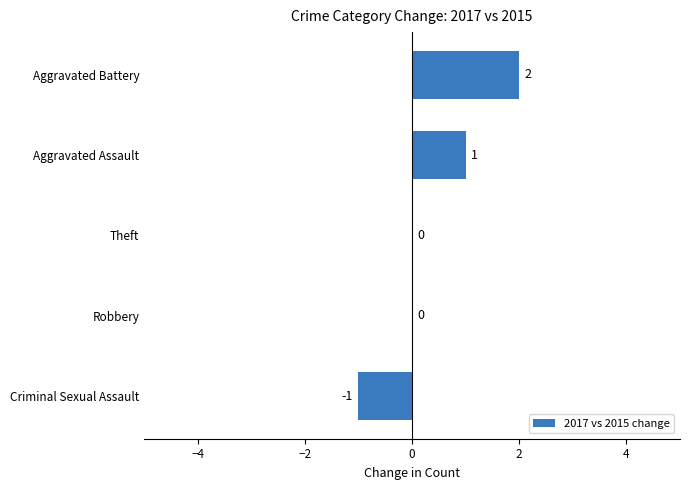

Reading bottom to top, transcribe all the data shown in this chart.

Criminal Sexual Assault=-1	Robbery=0	Theft=0	Aggravated Assault=1	Aggravated Battery=2